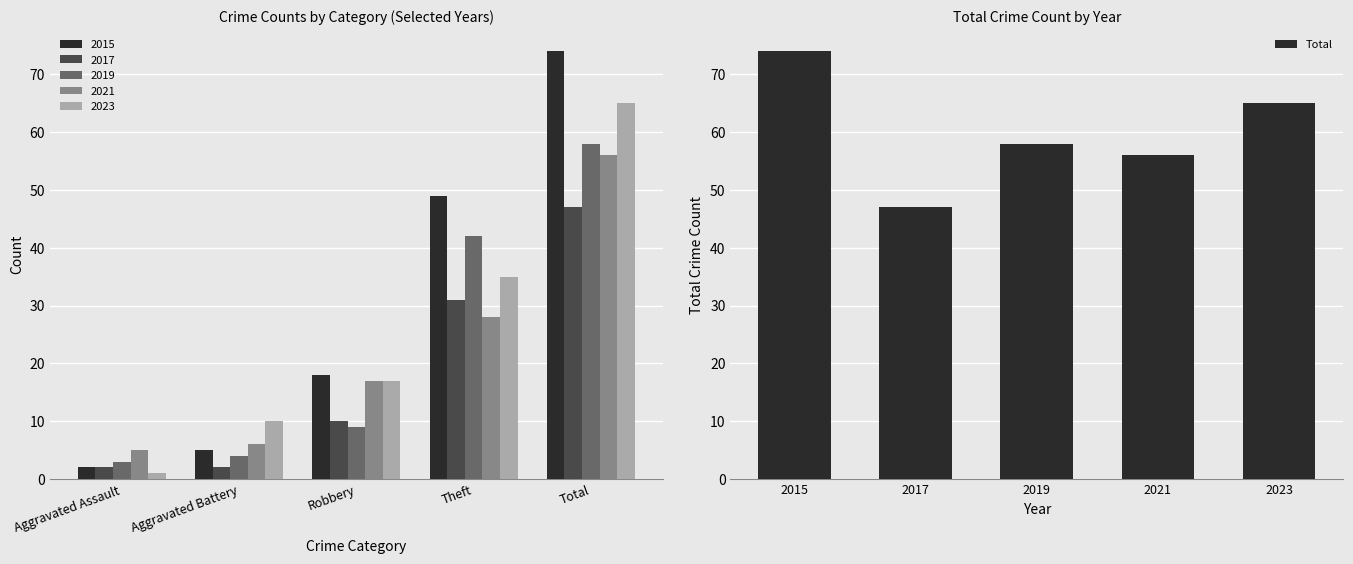

What position from the left is Theft?

4